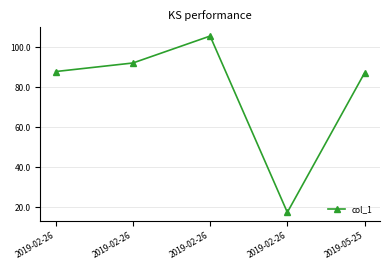

Is this an area chart (filled region under the line)?

No